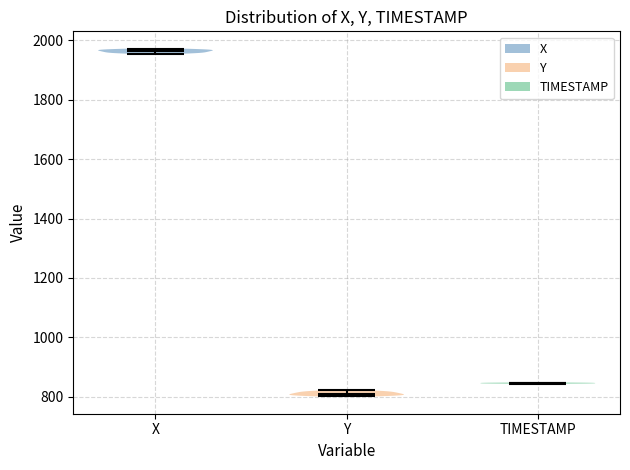

Where does the median line of the violin for TIMESTAMP sit on the y-axis? The values are not printed on the chart, so give them approximately, as read against the axis.

840